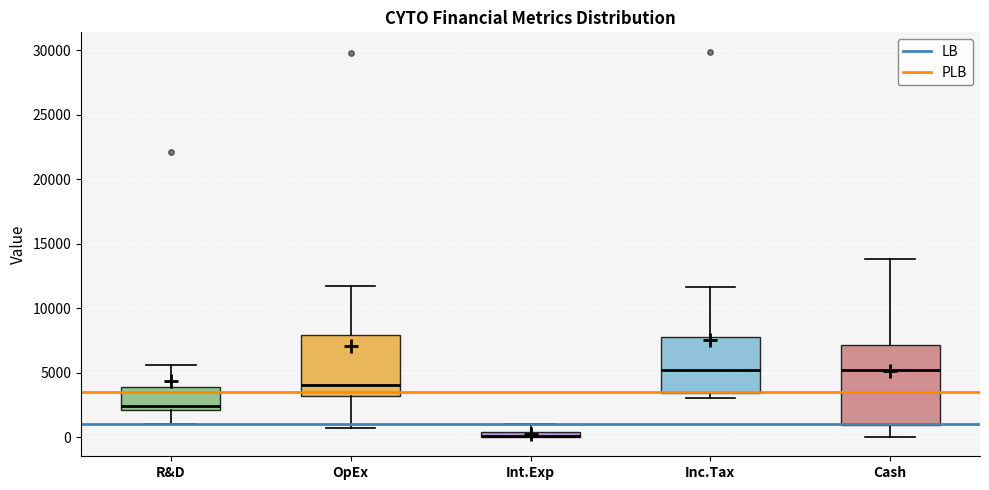

Which box is the tallest, from its lower edge to its upper edge?

Cash